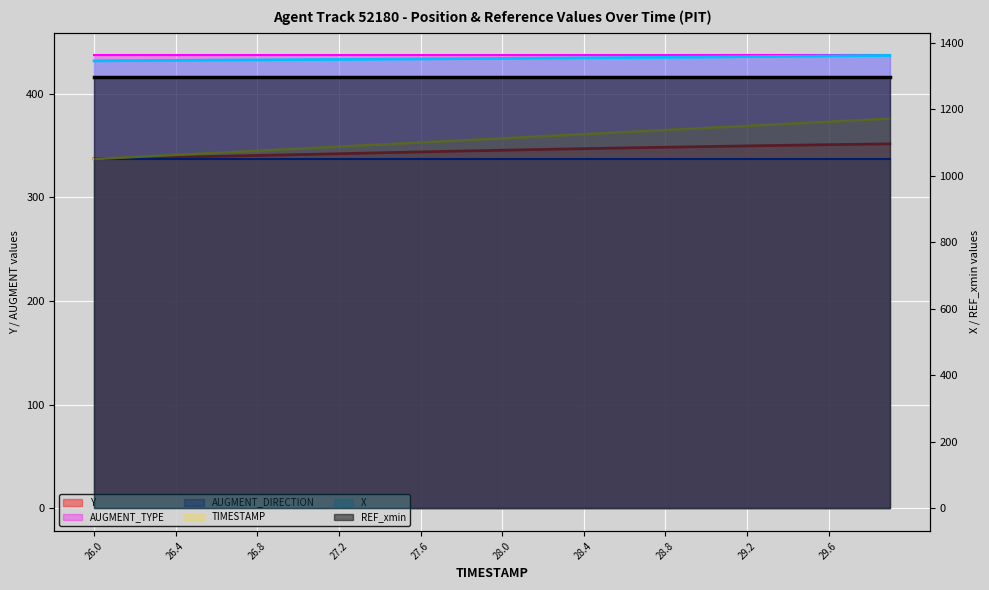

What is the lowest value of the TIMESTAMP series?

337.0